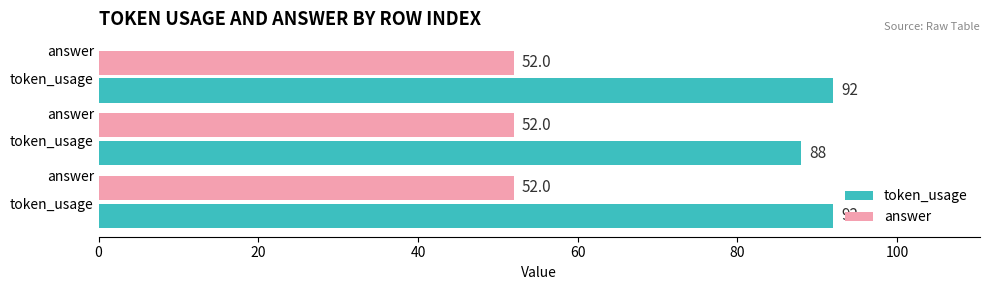

What are all the series names shown in the legend?

token_usage, answer